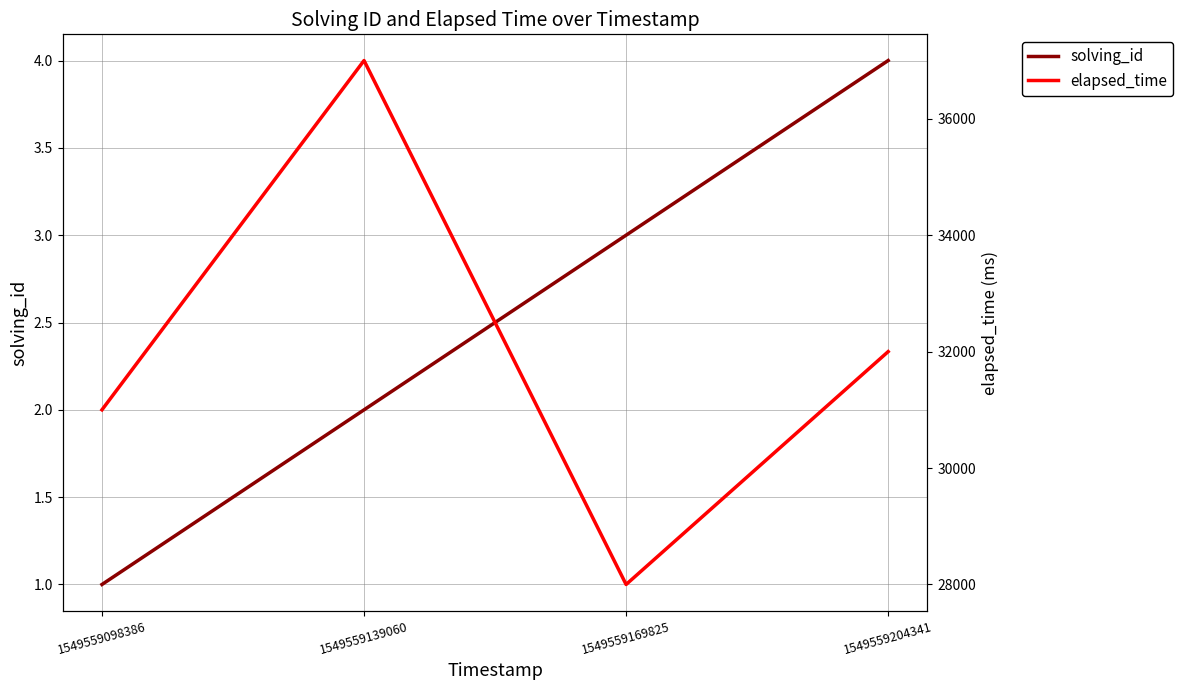

What is the sum of all solving_id values?

10